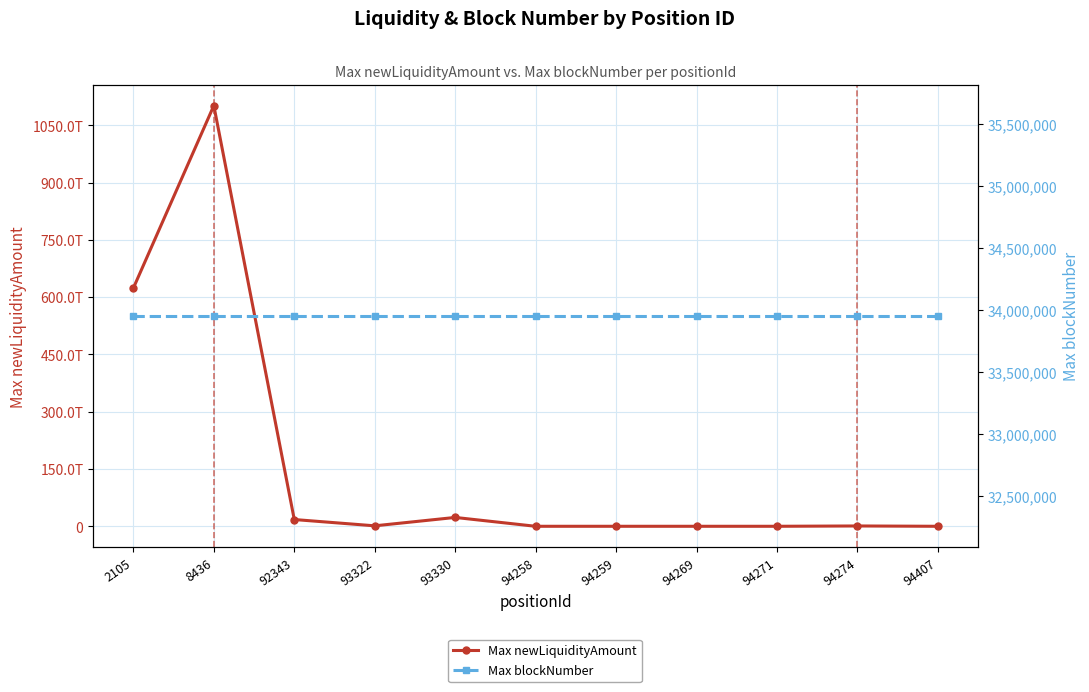

Rank the series by their average value, from highest to lowest.

Max newLiquidityAmount, Max blockNumber